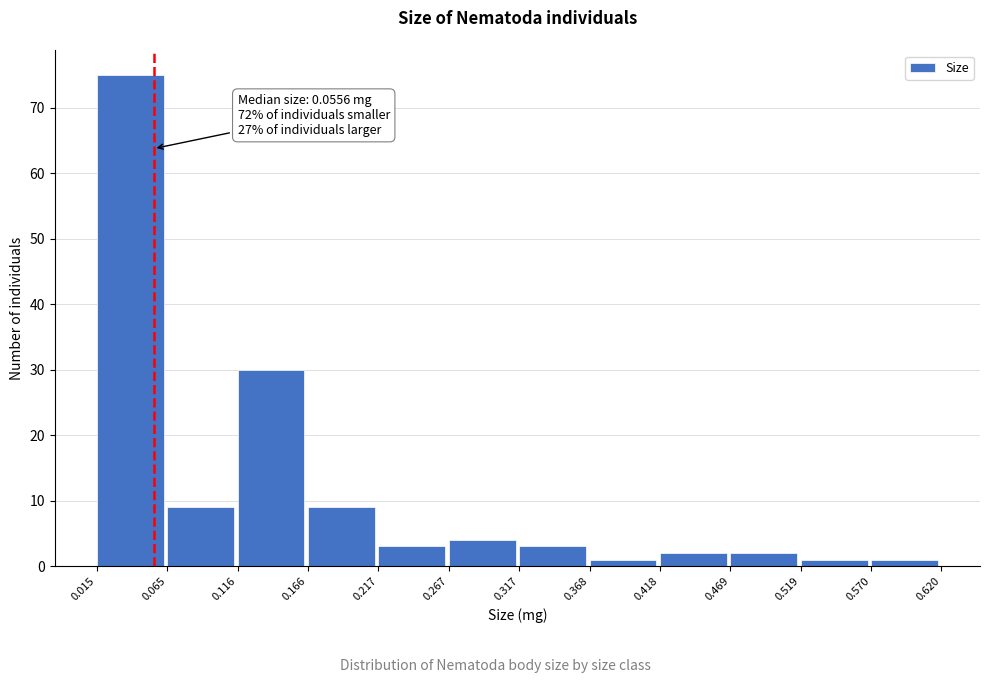

Over which range of the x-axis is the bar tallest?

0.015 to 0.065